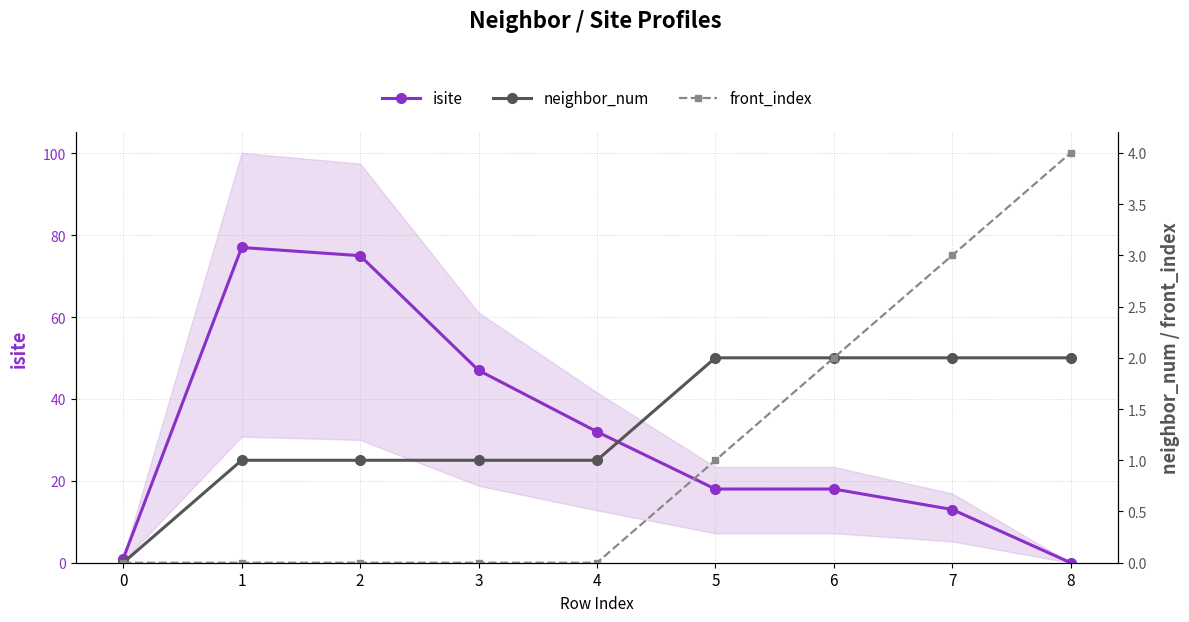

What is the average value of the neighbor_num series?

1